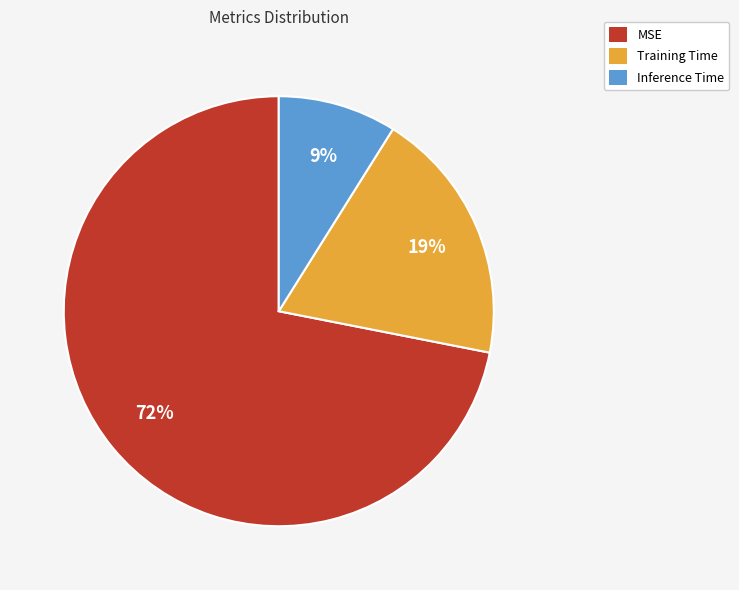

How many slices are in this pie chart?

3